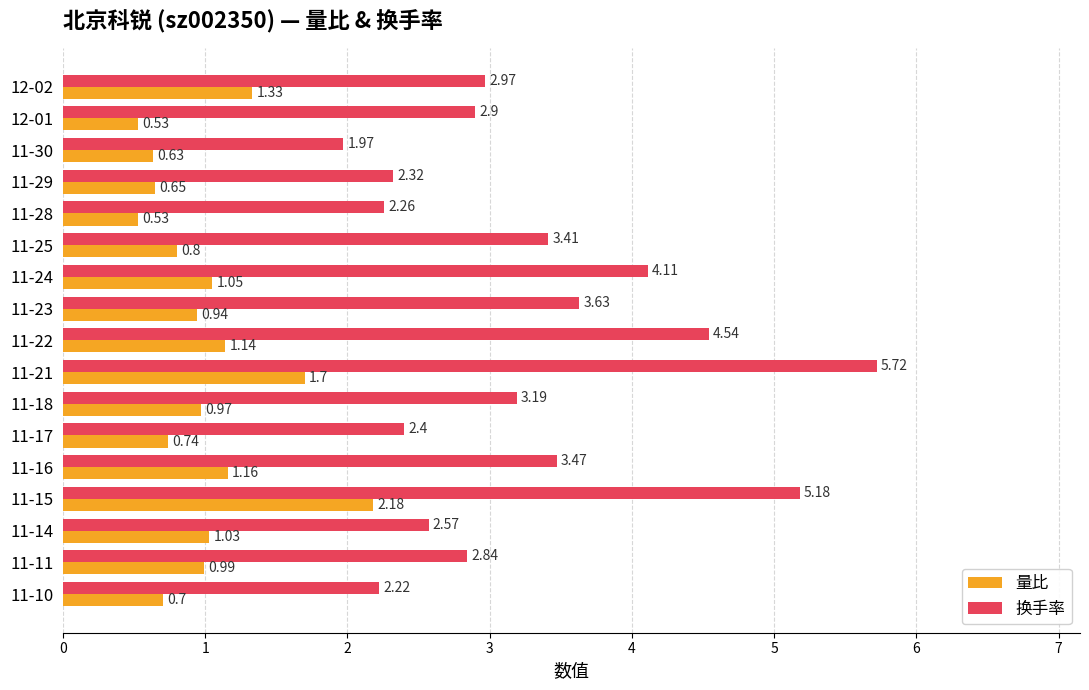

What are all the series names shown in the legend?

量比, 换手率